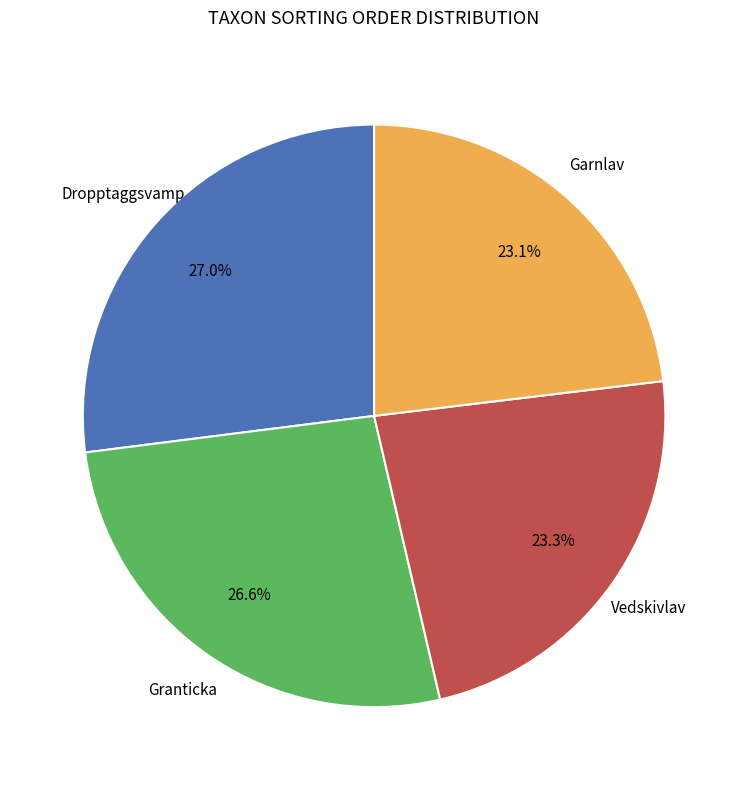

To the nearest percent, what is the combined percentage of Vedskivlav and Garnlav?

46%